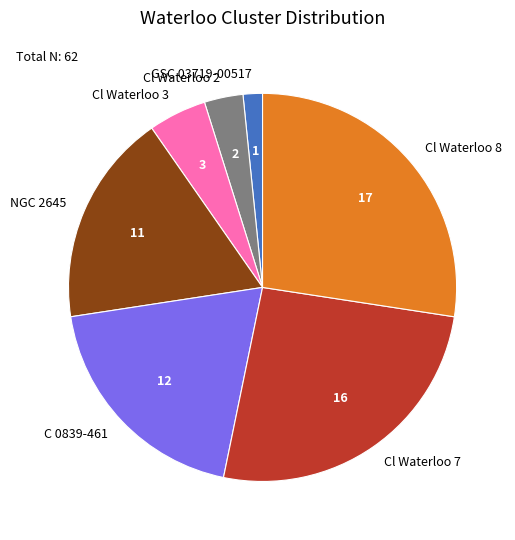

Is there any slice that represents more than half of the pie?

No